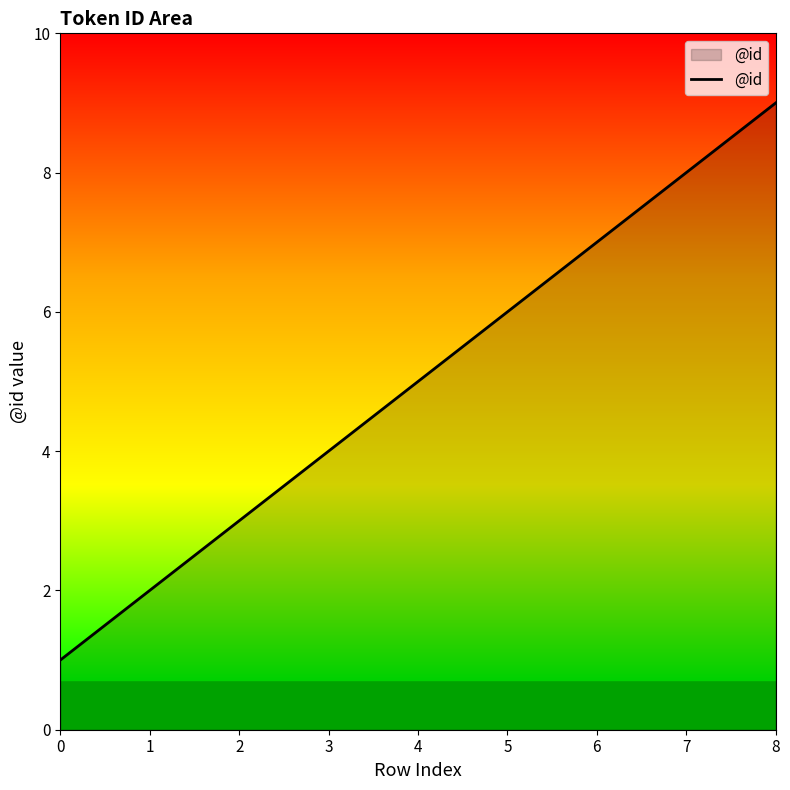

True or false: the data has more than 0 interior local peaks.

False